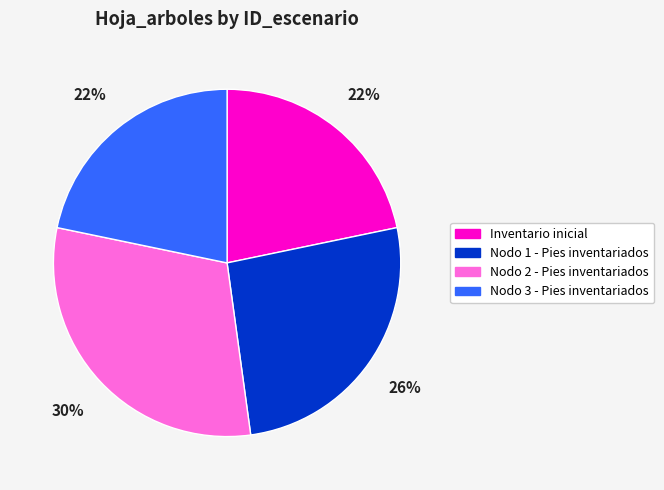

Does Inventario inicial account for over 50% of the chart?

No